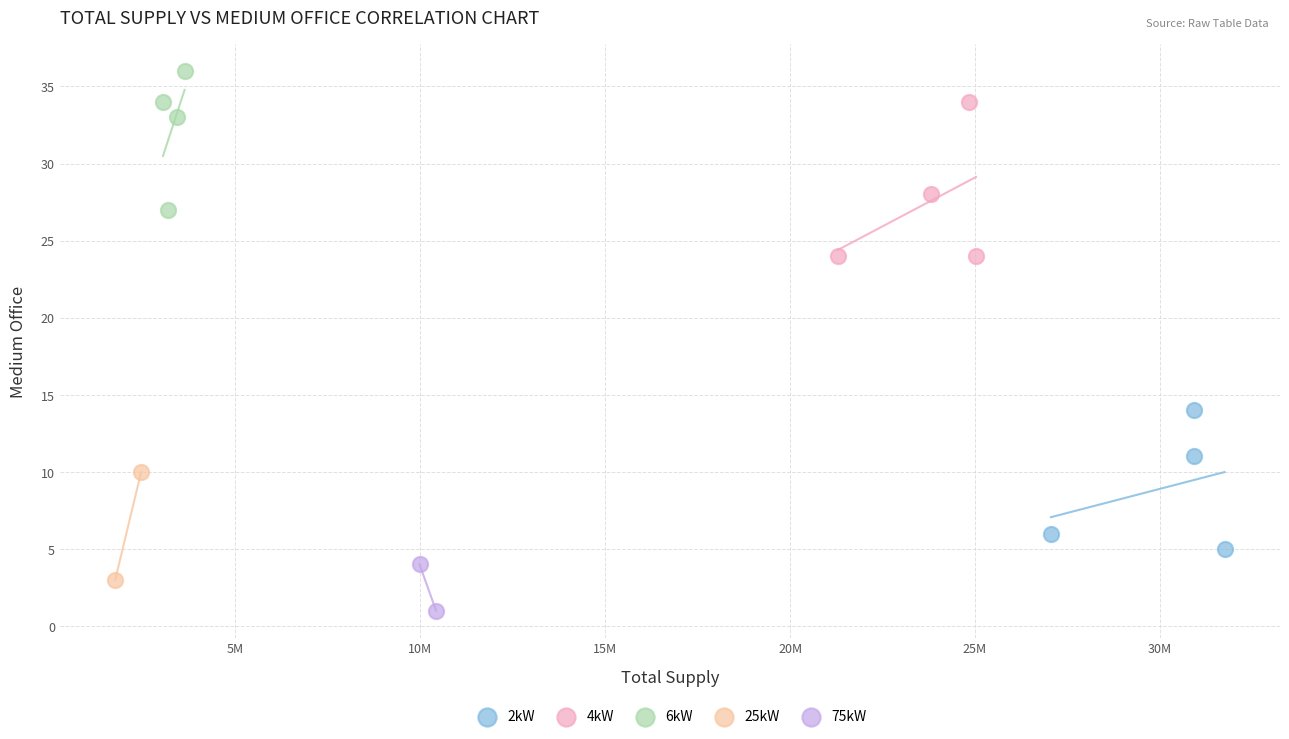

What are all the series names shown in the legend?

2kW, 4kW, 6kW, 25kW, 75kW